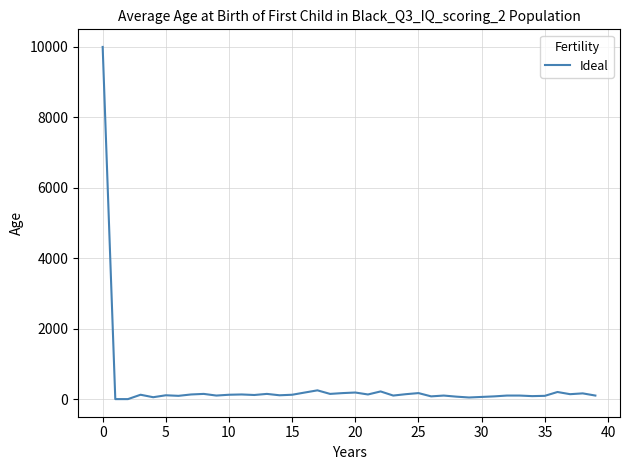

What is the difference between the maximum and minimum values?

10000